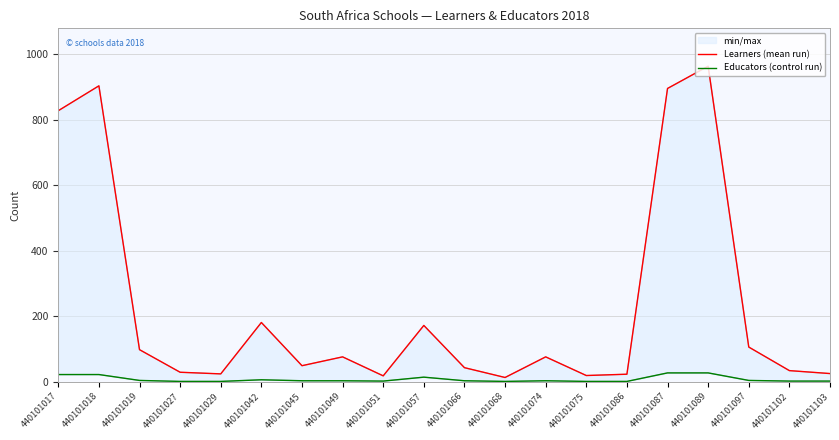

What is the value of the Educators (control run) point at the 4th from the left?

1